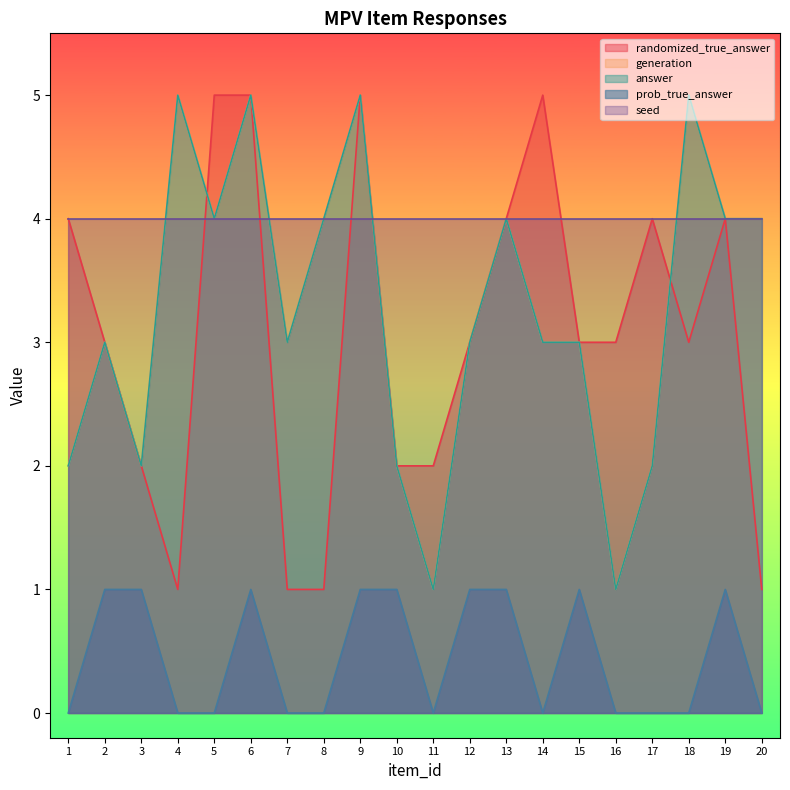

What is the total value across all series at 8?

9